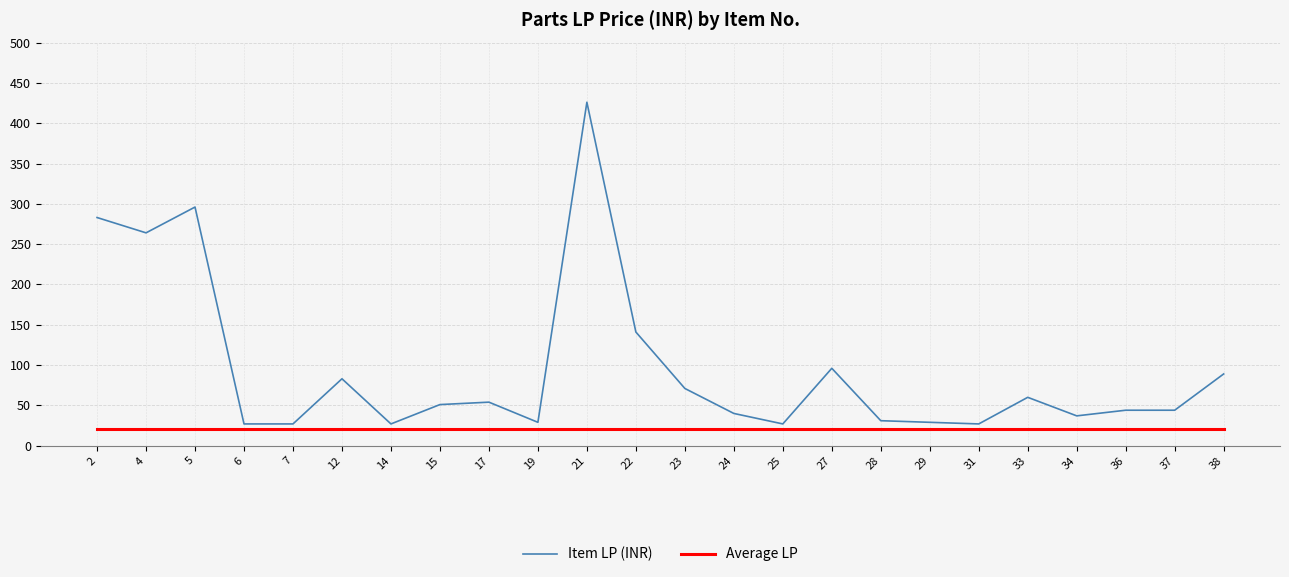

Which series has the widest spread of values?

Item LP (INR)